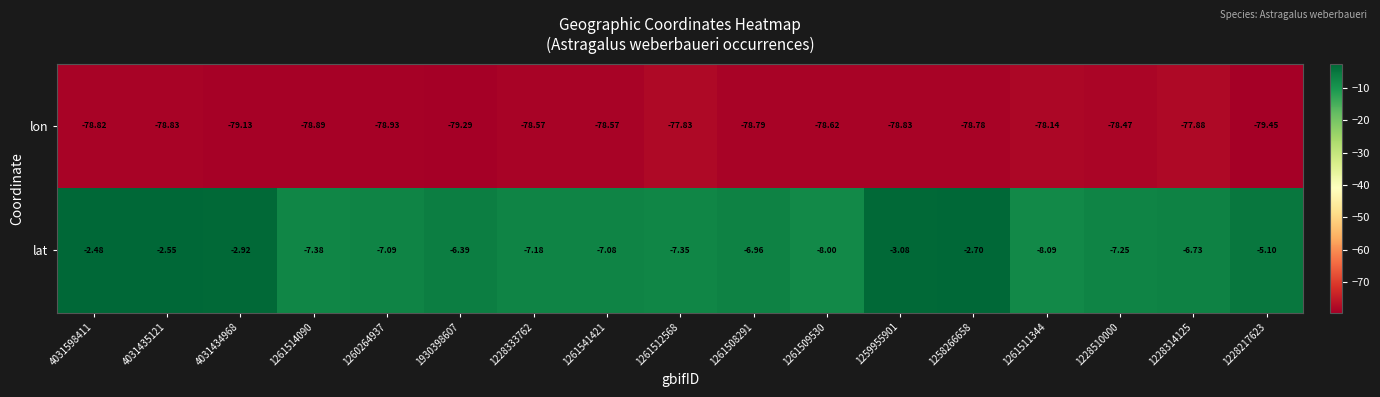

Is the value of lat at 4031435121 greater than the value of lon at 1258266658?

Yes